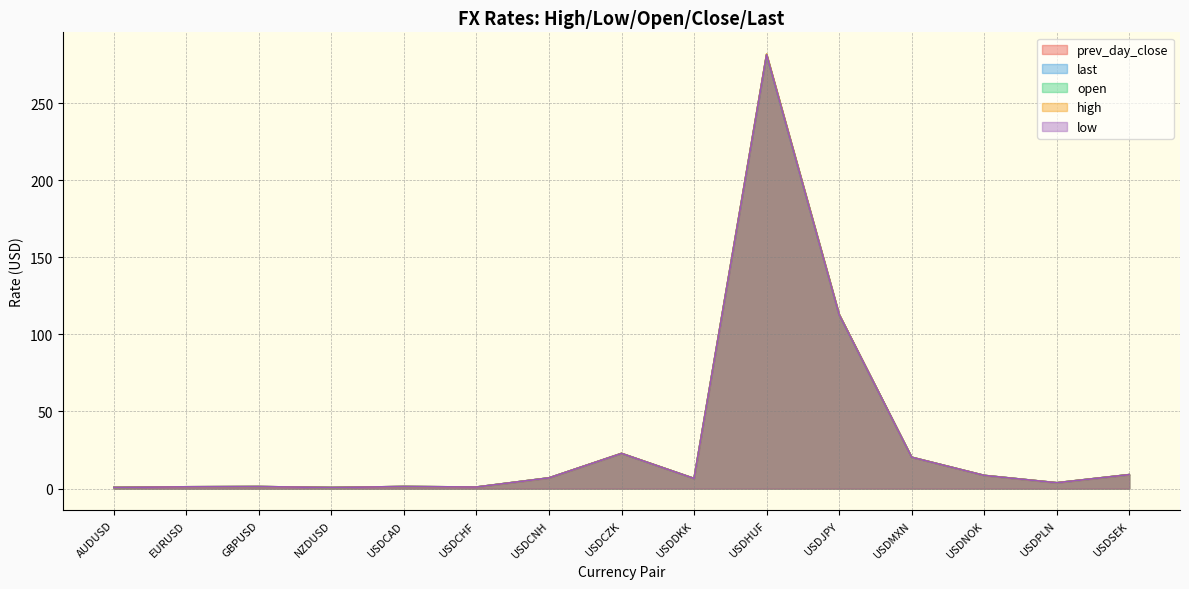

What are all the series names shown in the legend?

prev_day_close, last, open, high, low